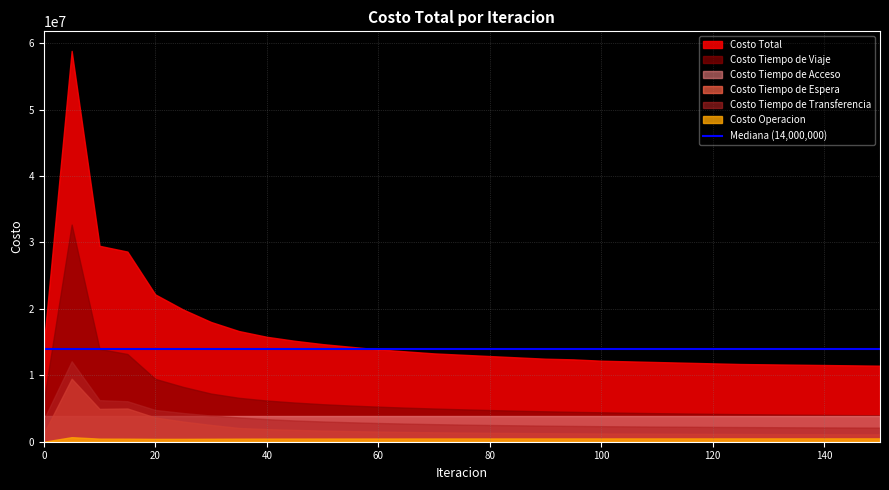

What value does the Costo Operacion series have at 135?

504000.0